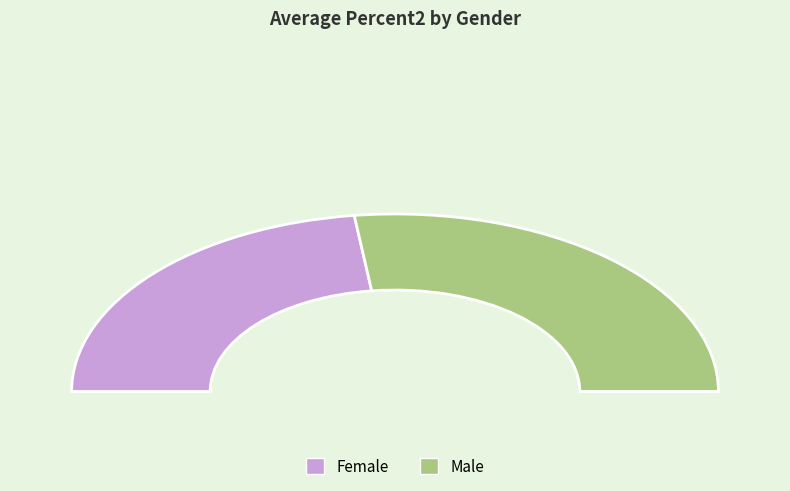

Rank the categories by value from lowest to highest.

Female, Male